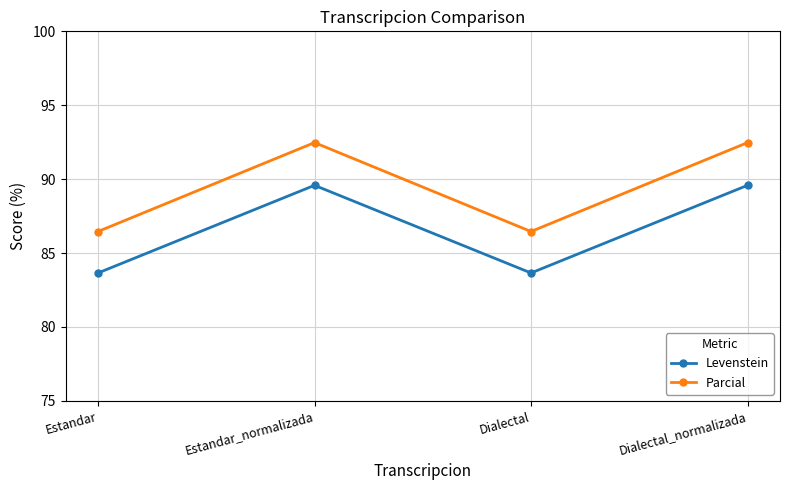

What is the lowest value of the Parcial series?

86.5